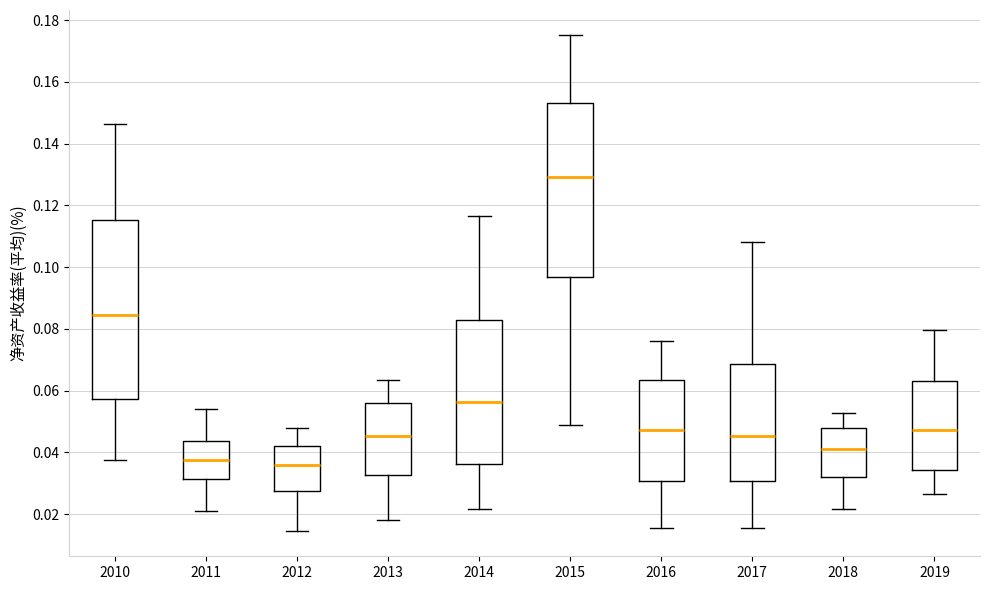

Which box has the highest median line?

2015